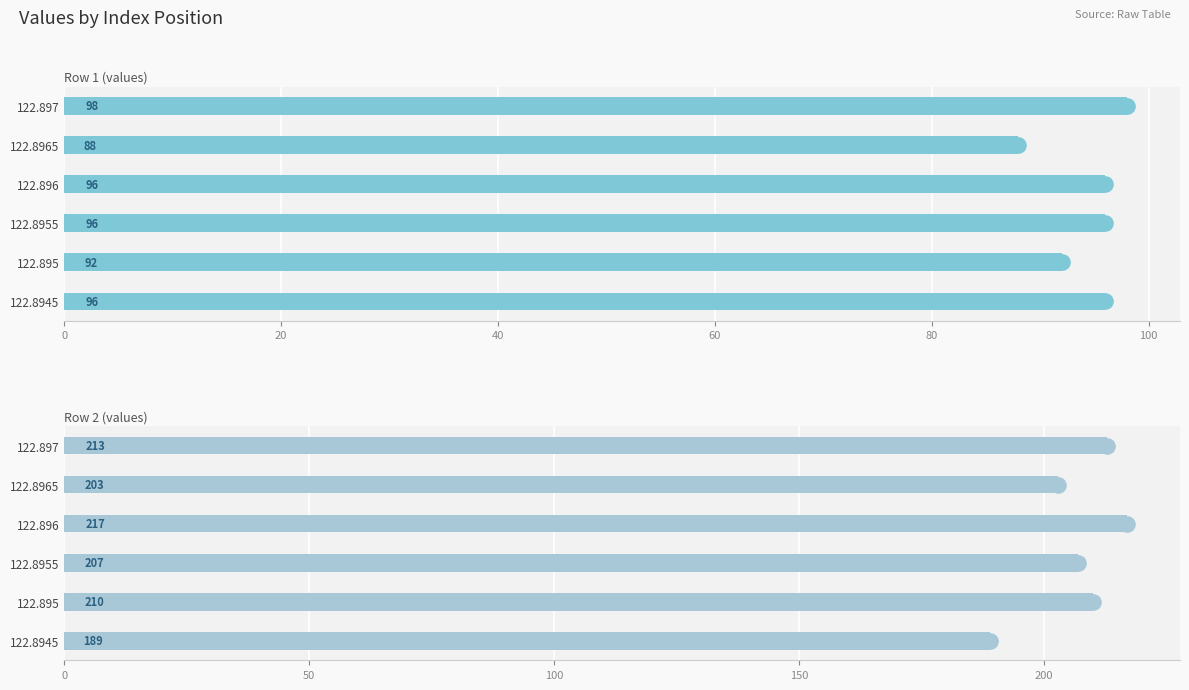

Which series has the largest Y range (max minus min)?

Row 2 (values)